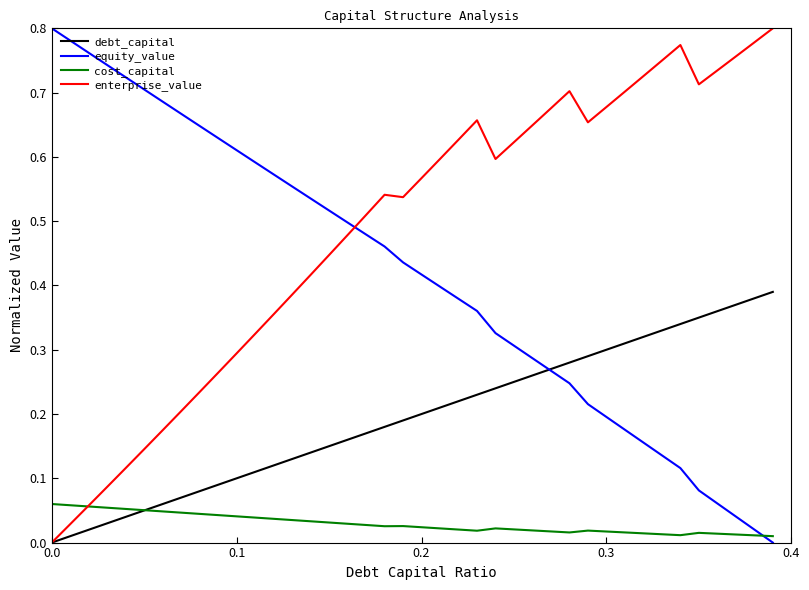

List the series in order of their overall mean, lowest first.

cost_capital, debt_capital, equity_value, enterprise_value